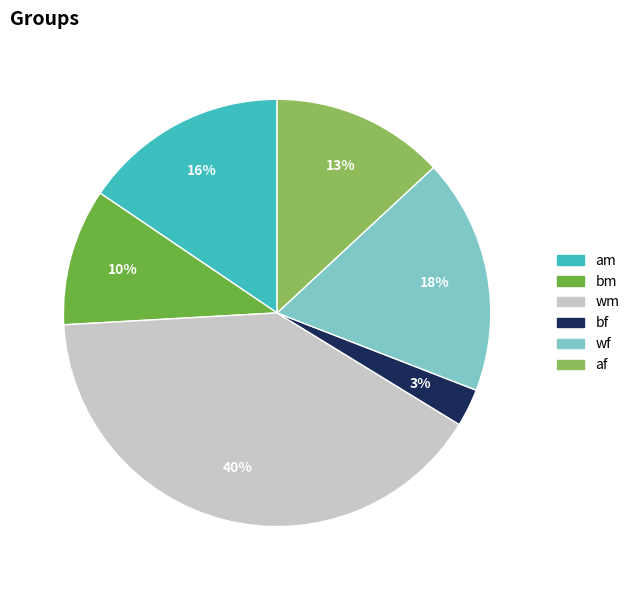

Which has a higher value, bm or af?

af